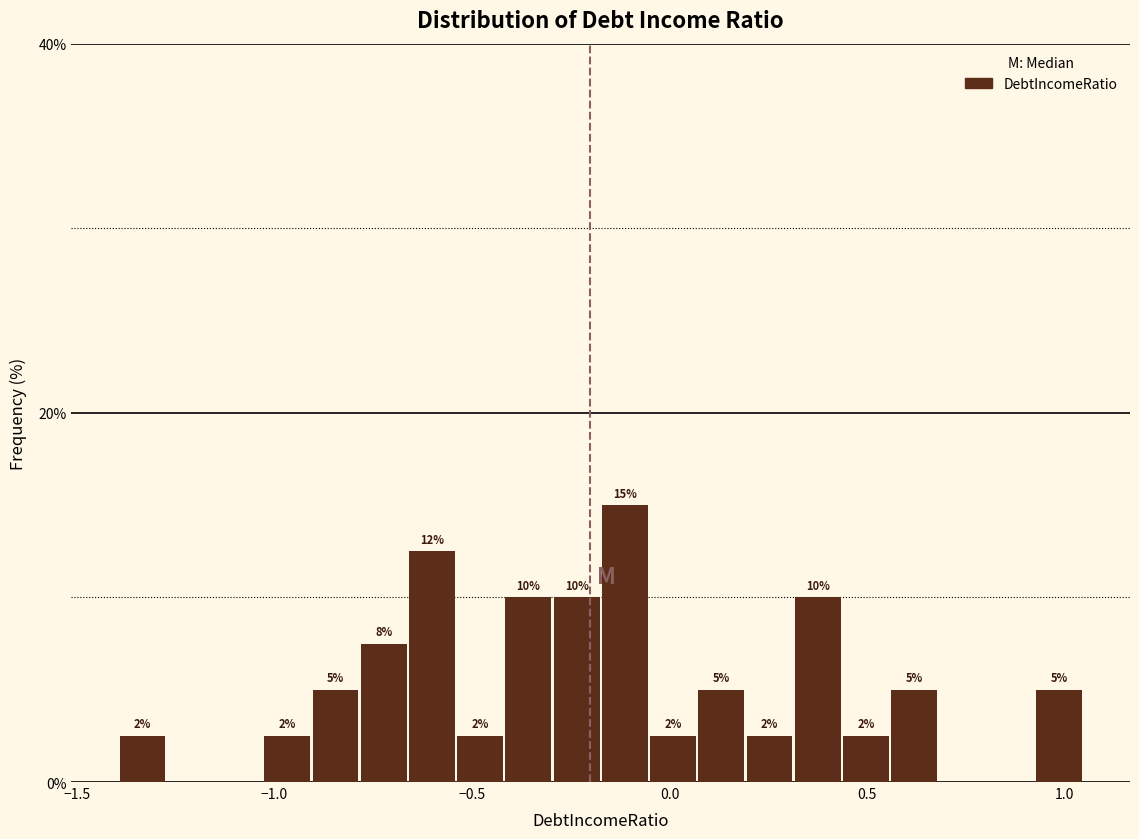

Around what value on the x-axis is the tallest bar? Give the approximate position of its centre, as read against the axis.

-0.10